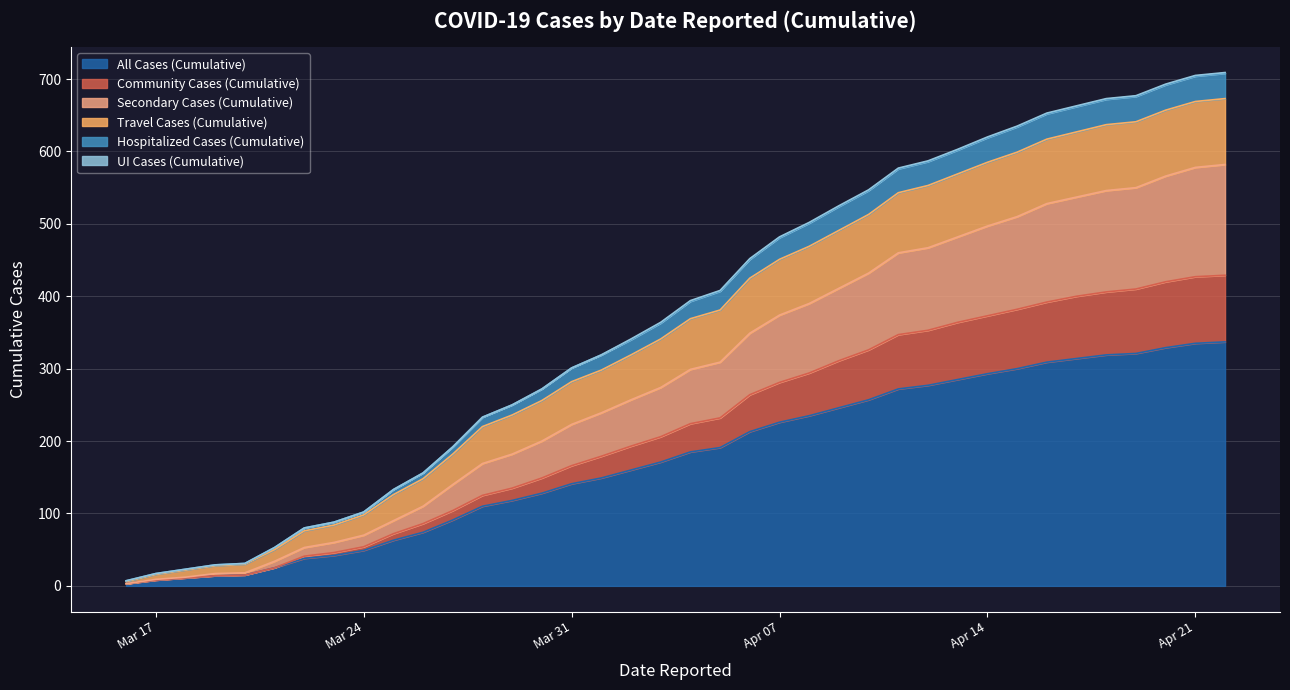

Is it true that Community Cases (Cumulative) equals 690 at 2020-04-16?

False